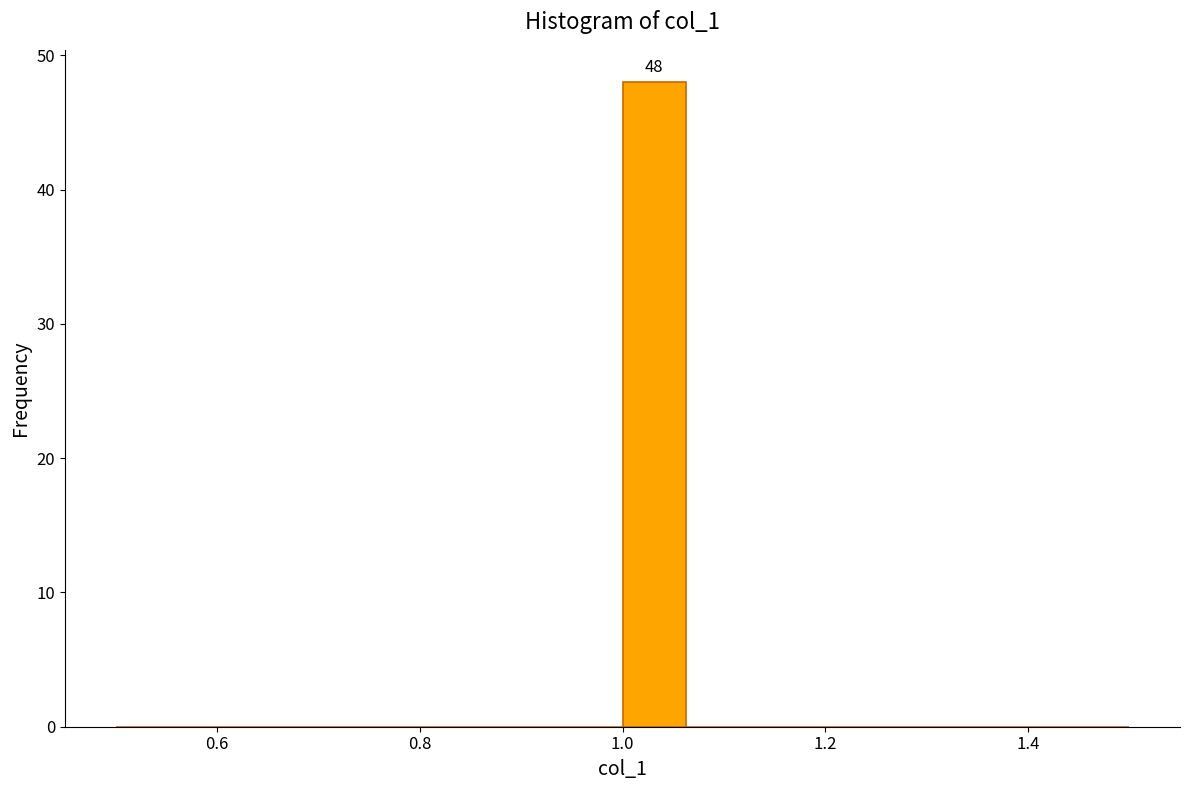

Read against the x-axis, roughly where is the centre of the tallest bar?

1.04